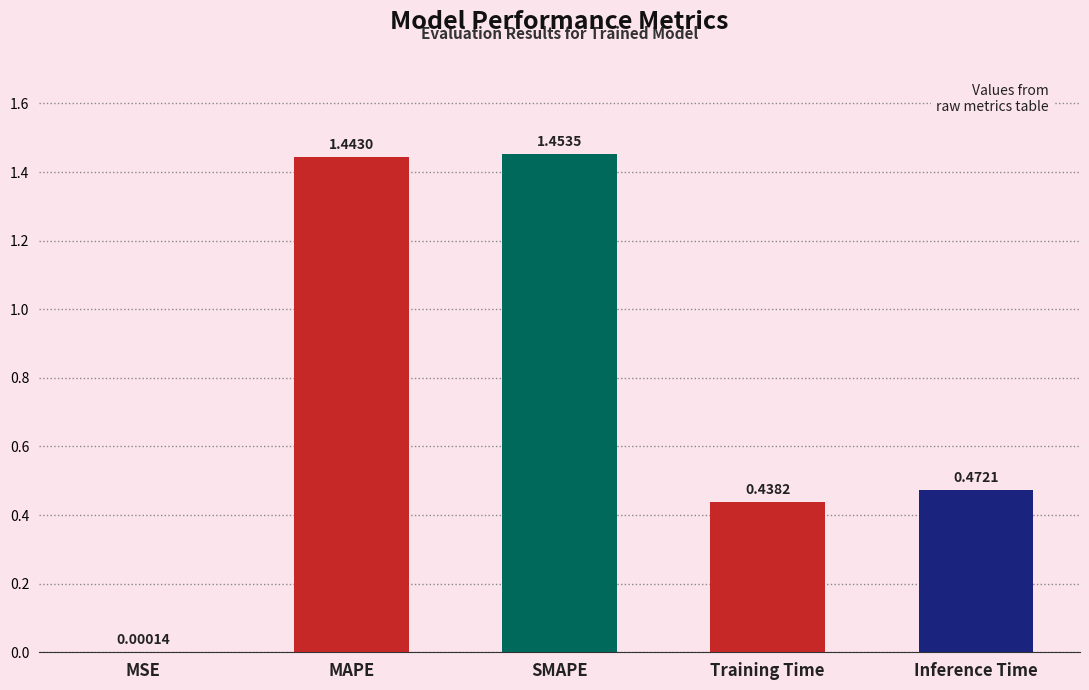

What is the sum of the values at SMAPE and Inference Time?

1.9